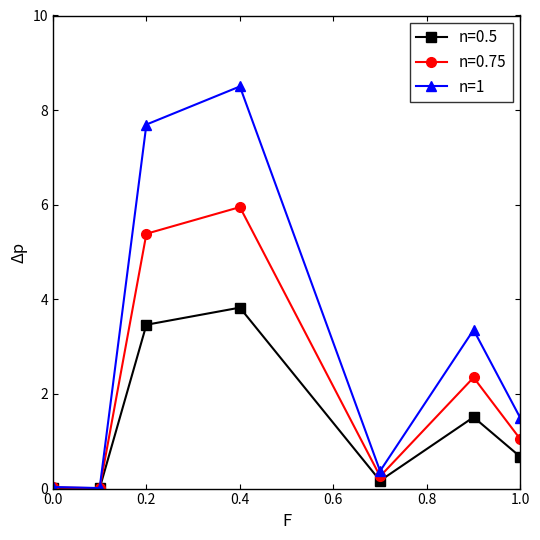

What is the maximum value shown in the chart?

8.5